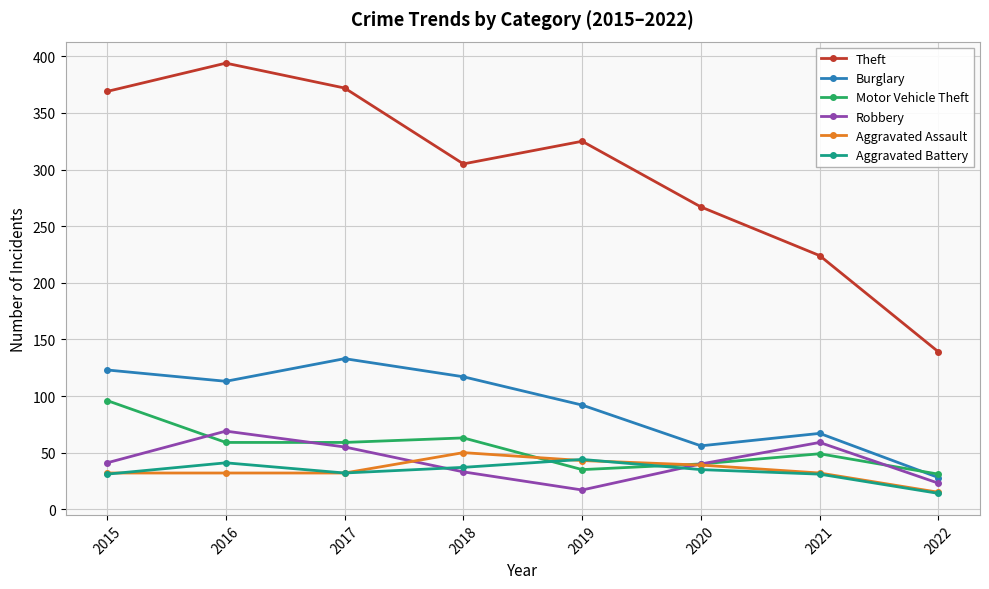

Between 2016 and 2018, which series saw the biggest shift?

Theft